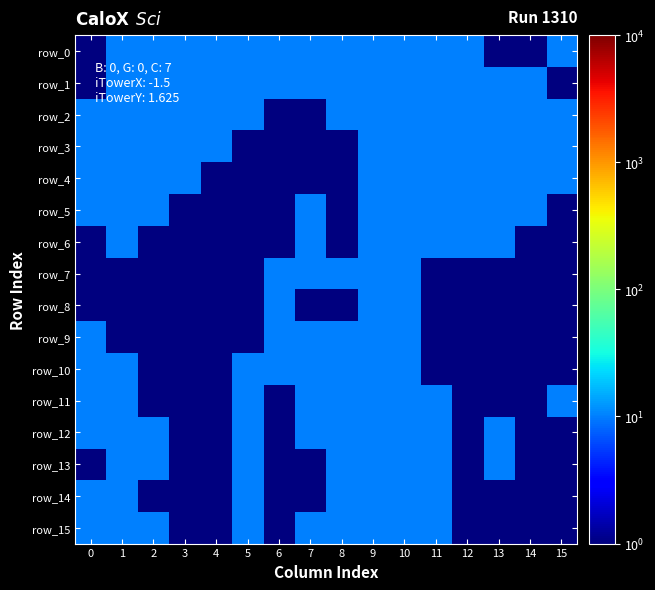

Count the row_3 values in the range 10 to 11.

12